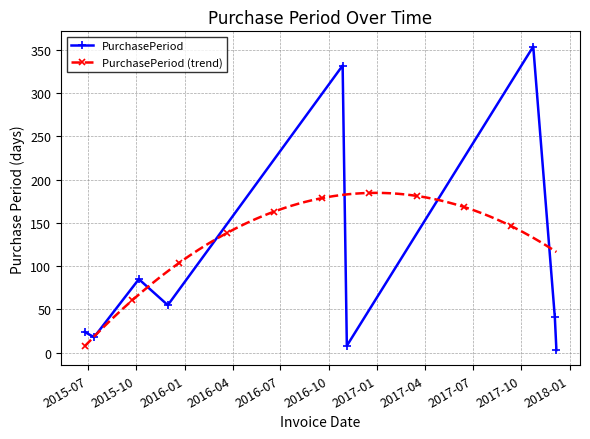

At which label is the value closest to 178?

2015-10-06